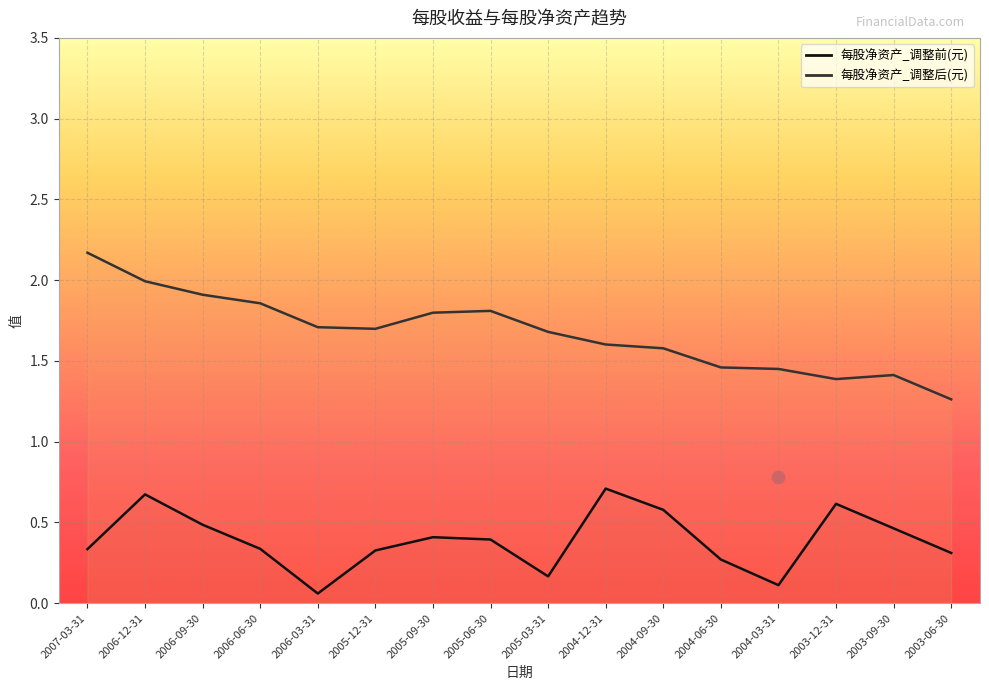

Which series has the largest total across all categories?

每股净资产_调整后(元)